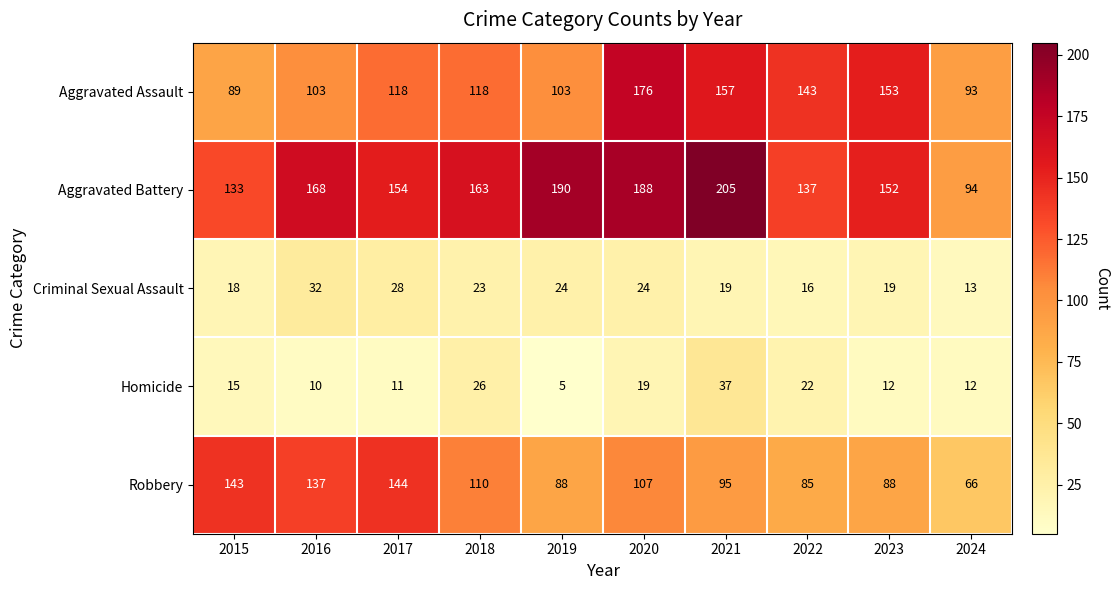

At 2018, list the series in order from largest to smallest.

Aggravated Battery, Aggravated Assault, Robbery, Homicide, Criminal Sexual Assault